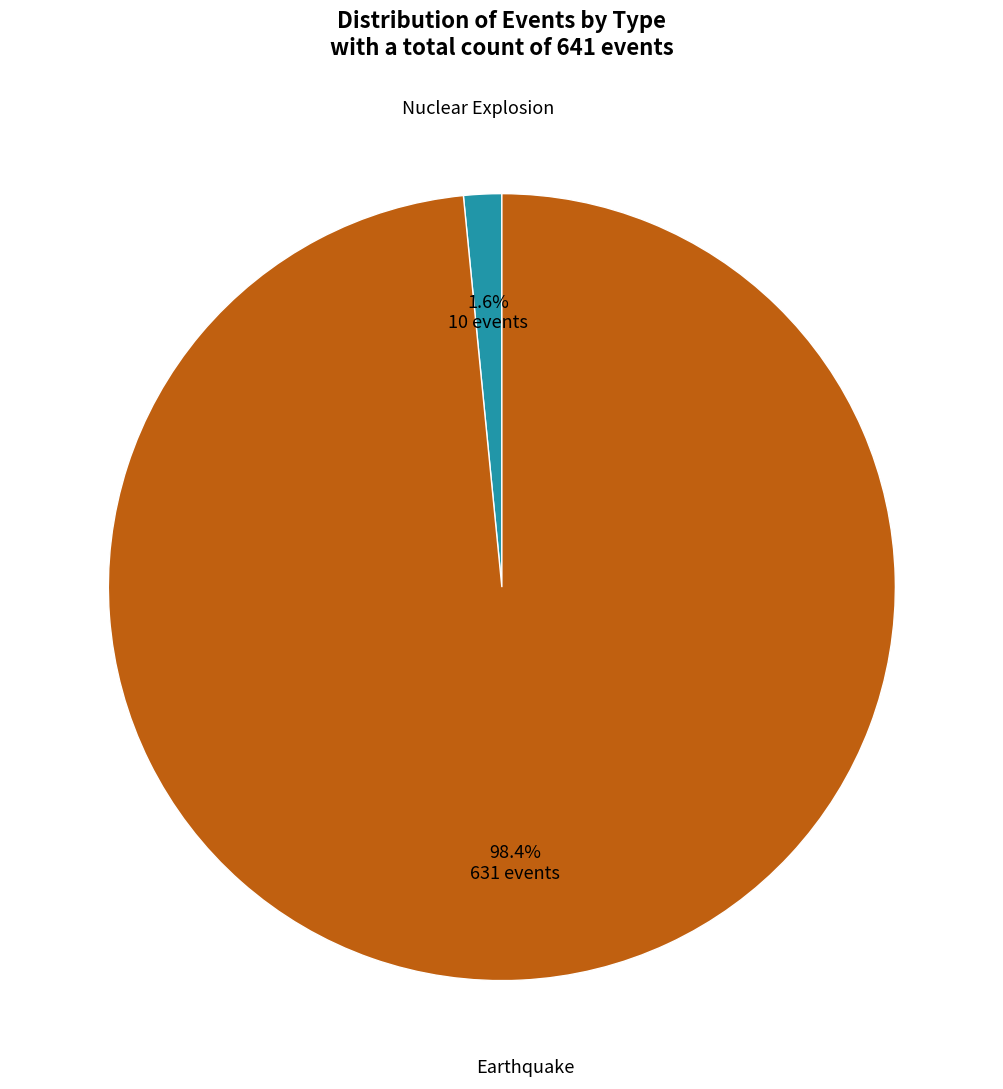

To the nearest percent, what is the difference between the largest and smallest slice percentages?

97%